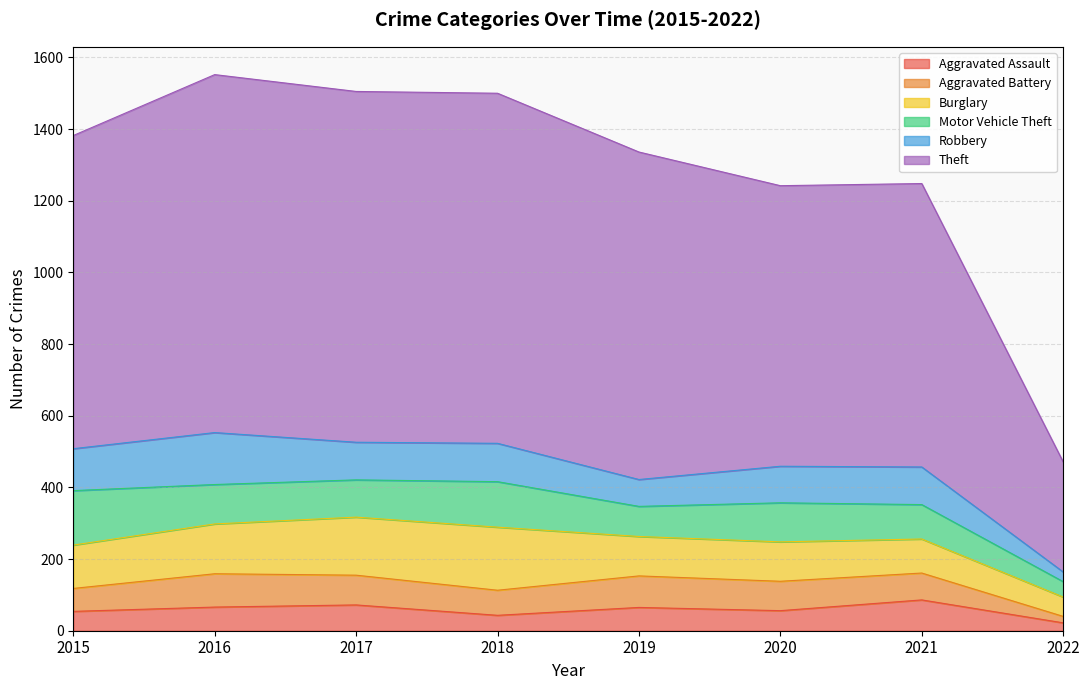

What is the minimum value for Aggravated Assault?

22